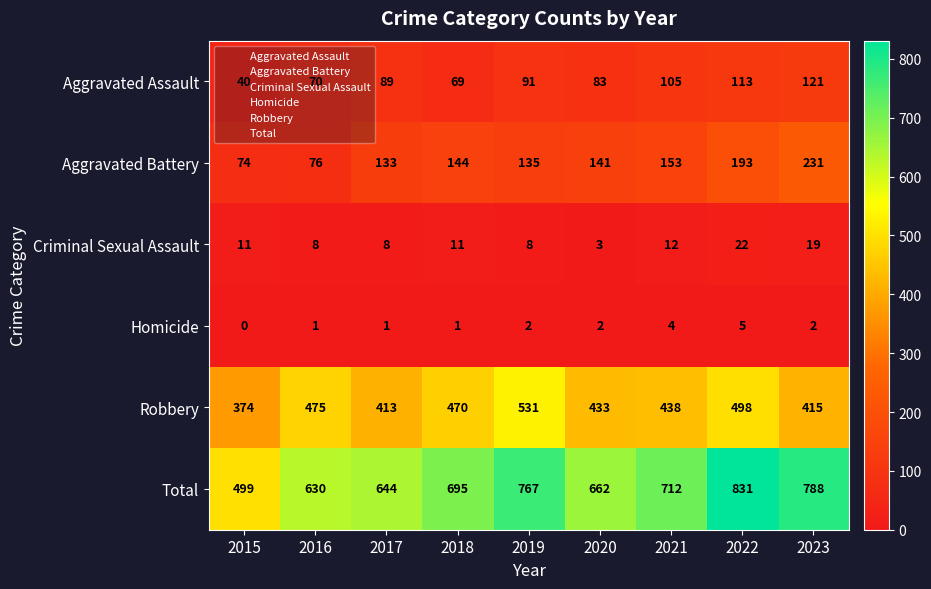

What is the approximate value of Total at 2022, to the nearest 50?

850